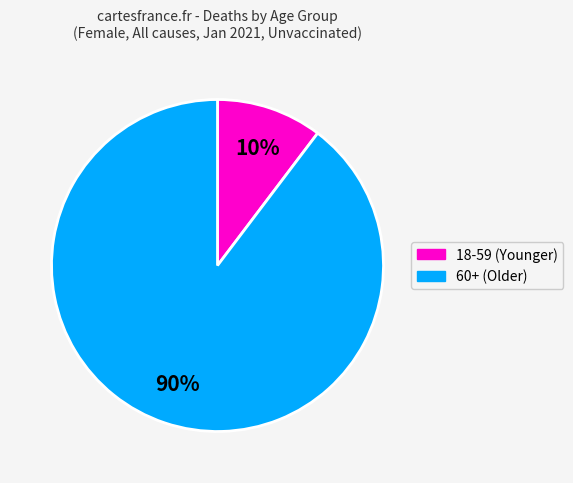

To the nearest percent, what is the average slice percentage?

50%